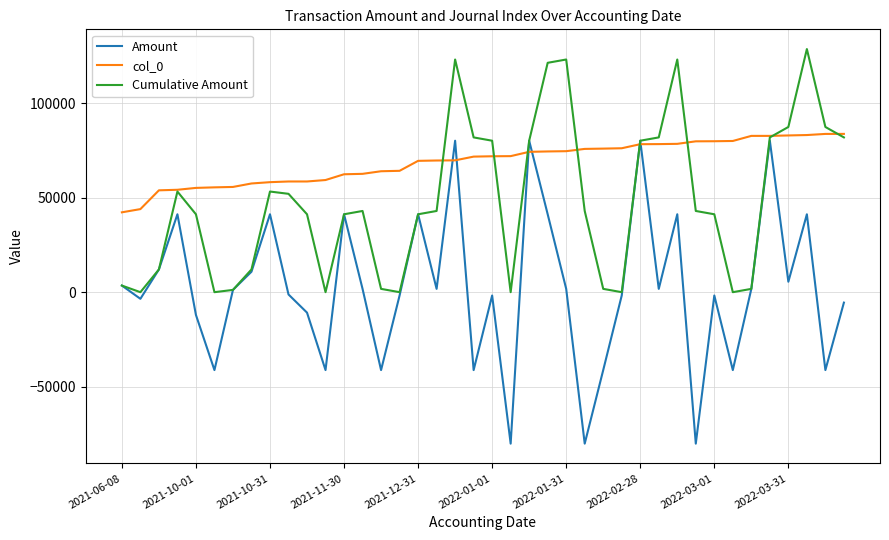

Which series has the largest total across all categories?

col_0